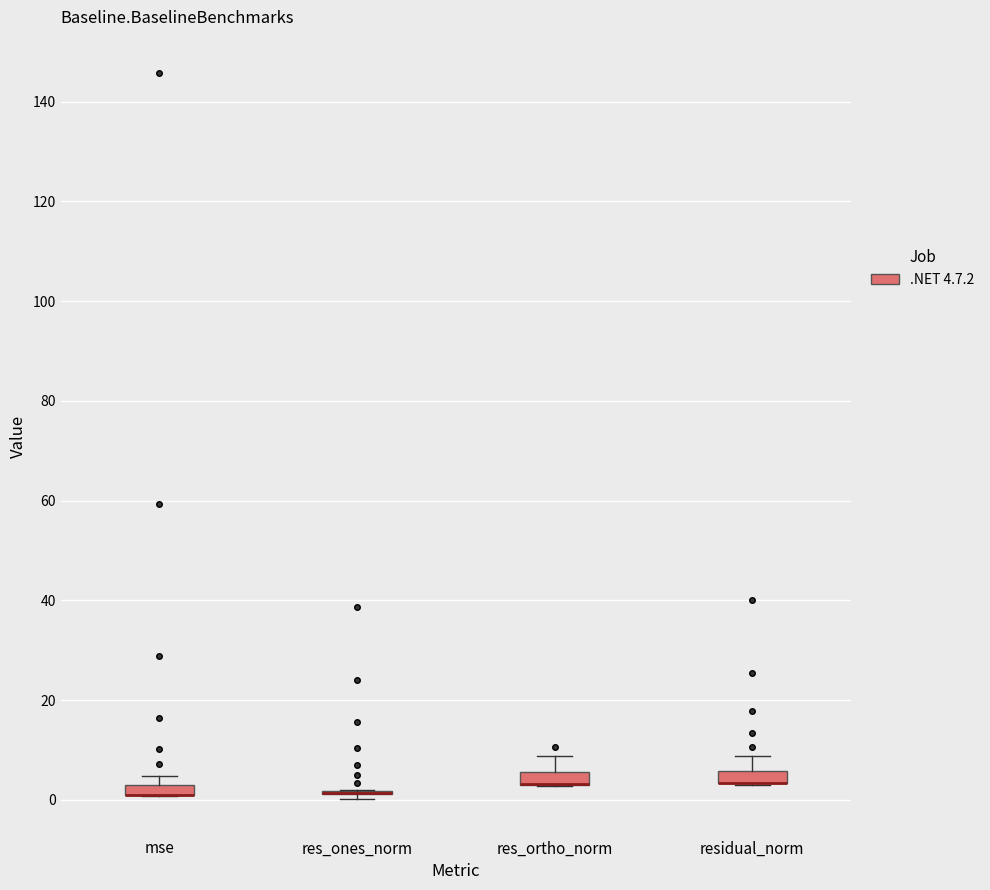

Where is the lower edge of the box for residual_norm on the y-axis? The values are not printed on the chart, so give them approximately, as read against the axis.

4